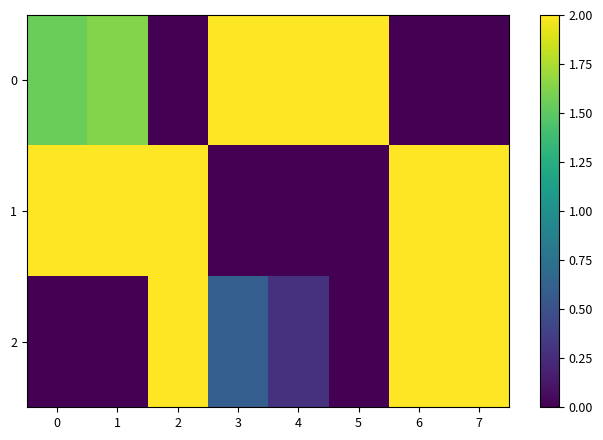

Reading left to right, list all the values displayed in this chart.

0: 0=1.6	1=1.6	2=0.0	3=2.0	4=2.0	5=2.0	6=0.0	7=0.0
1: 0=2.0	1=2.0	2=2.0	3=0.0	4=0.0	5=0.0	6=2.0	7=2.0
2: 0=0.0	1=0.0	2=2.0	3=0.6	4=0.3	5=0.0	6=2.0	7=2.0